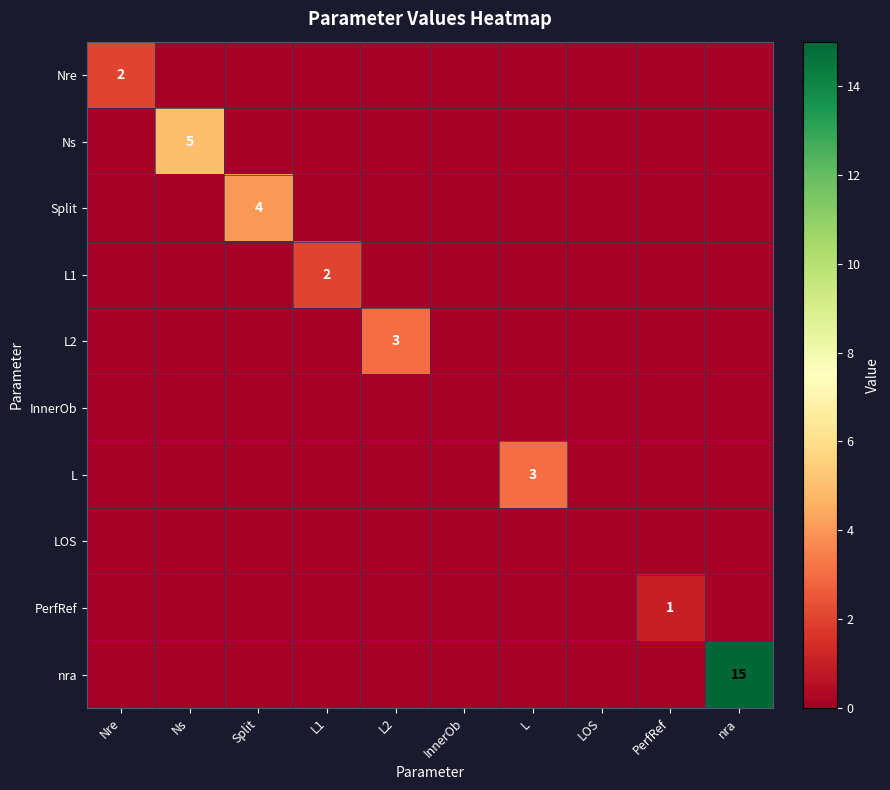

Which series changed the most between Split and L1?

Split